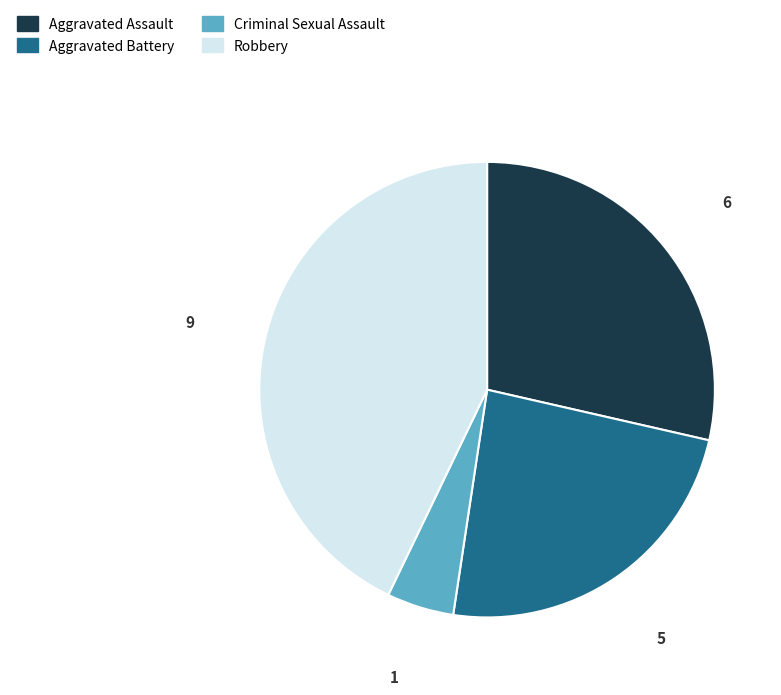

How many segments does this pie chart have?

4